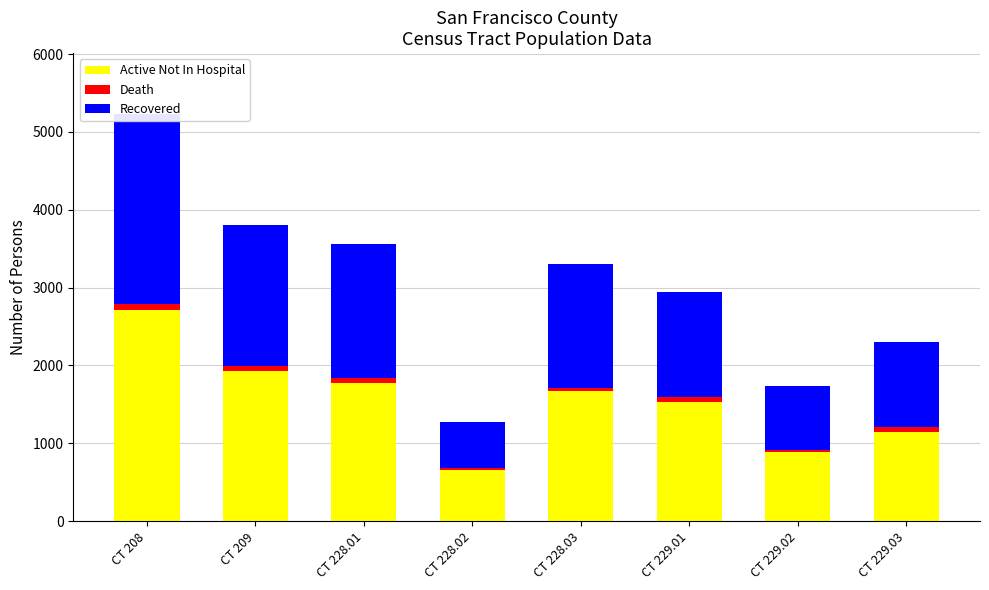

Are the bars horizontal?

No